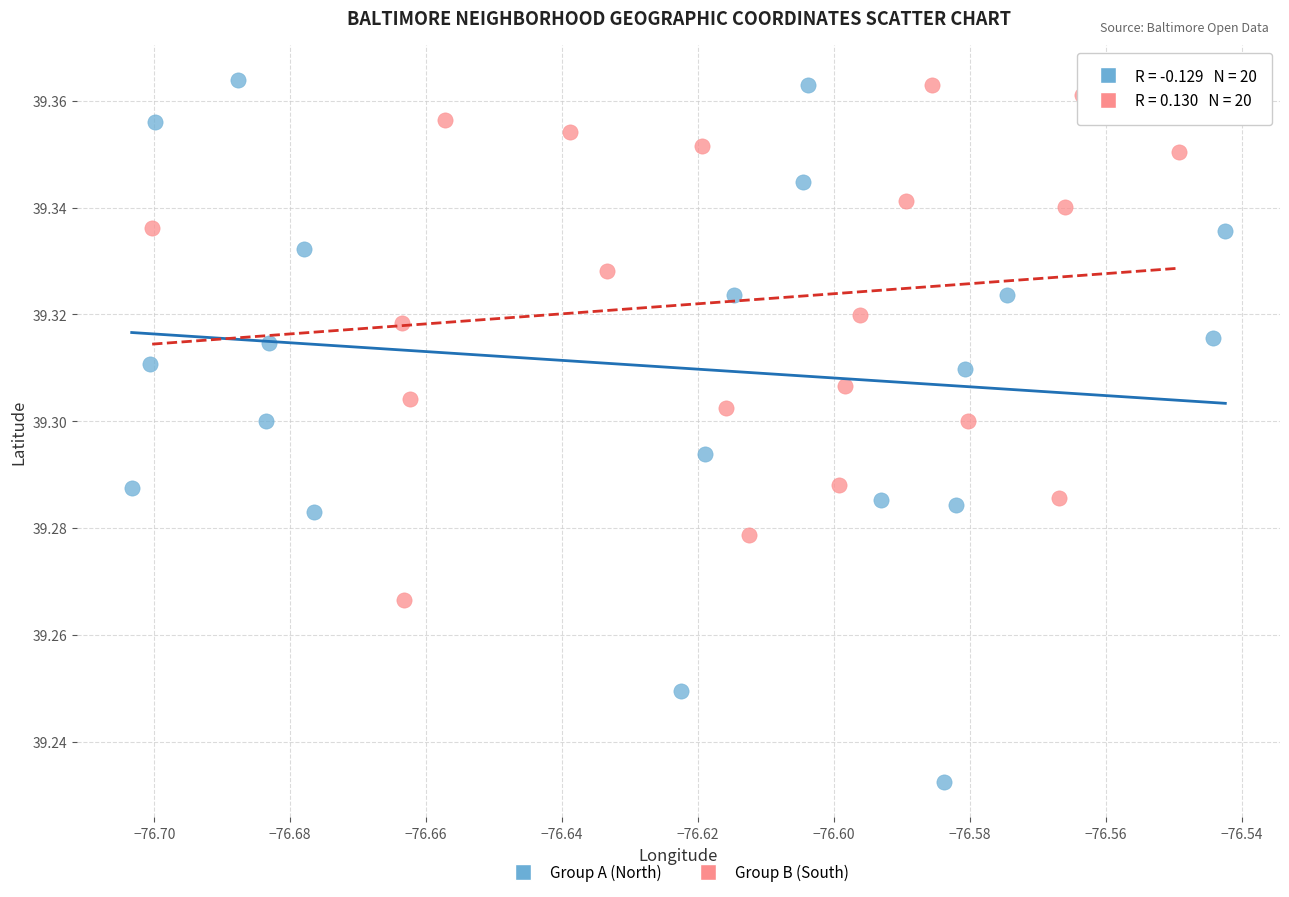

Which series has the widest spread of Y values?

Group A (North)